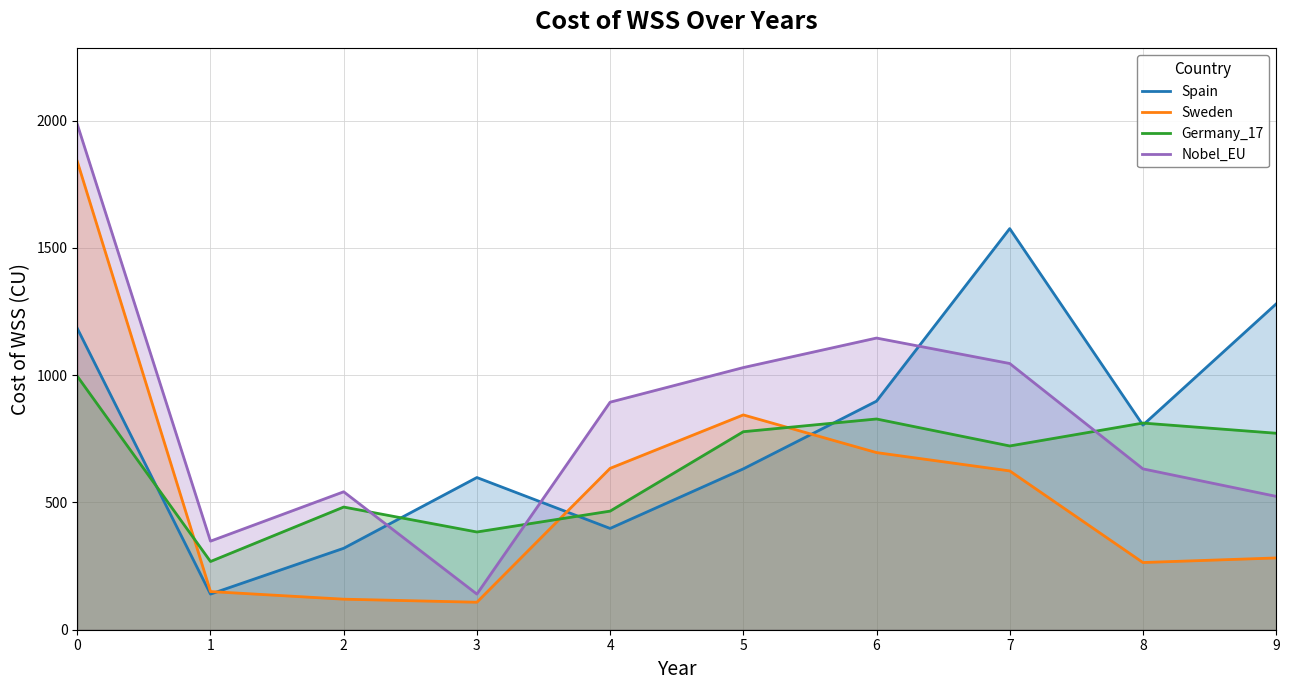

How many values in the Spain series are below 804?

5